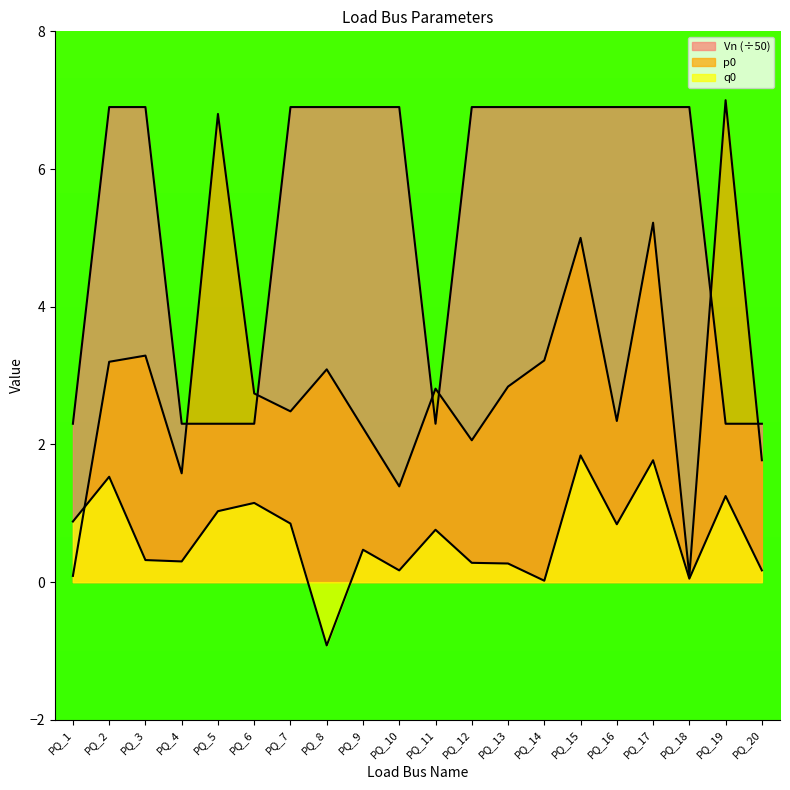

Reading left to right, transcribe all the data shown in this chart.

Vn: PQ_1=2.3	PQ_2=6.9	PQ_3=6.9	PQ_4=2.3	PQ_5=2.3	PQ_6=2.3	PQ_7=6.9	PQ_8=6.9	PQ_9=6.9	PQ_10=6.9	PQ_11=2.3	PQ_12=6.9	PQ_13=6.9	PQ_14=6.9	PQ_15=6.9	PQ_16=6.9	PQ_17=6.9	PQ_18=6.9	PQ_19=2.3	PQ_20=2.3
p0: PQ_1=0.1	PQ_2=3.2	PQ_3=3.3	PQ_4=1.6	PQ_5=6.8	PQ_6=2.7	PQ_7=2.5	PQ_8=3.1	PQ_9=2.2	PQ_10=1.4	PQ_11=2.8	PQ_12=2.1	PQ_13=2.8	PQ_14=3.2	PQ_15=5.0	PQ_16=2.3	PQ_17=5.2	PQ_18=0.1	PQ_19=7.0	PQ_20=1.8
q0: PQ_1=0.9	PQ_2=1.5	PQ_3=0.3	PQ_4=0.3	PQ_5=1.0	PQ_6=1.1	PQ_7=0.8	PQ_8=-0.9	PQ_9=0.5	PQ_10=0.2	PQ_11=0.8	PQ_12=0.3	PQ_13=0.3	PQ_14=0.0	PQ_15=1.8	PQ_16=0.8	PQ_17=1.8	PQ_18=0.1	PQ_19=1.2	PQ_20=0.2